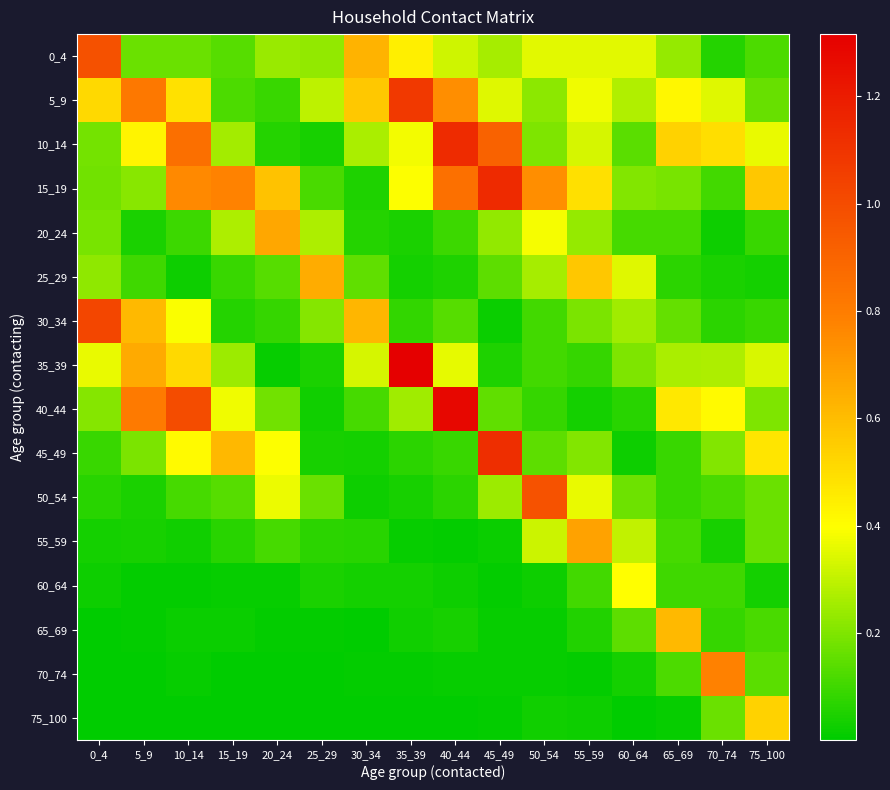

List the series in order of their peak value, lowest first.

60_64, 75_100, 65_69, 25_29, 20_24, 55_59, 70_74, 50_54, 0_4, 30_34, 5_9, 45_49, 10_14, 15_19, 40_44, 35_39